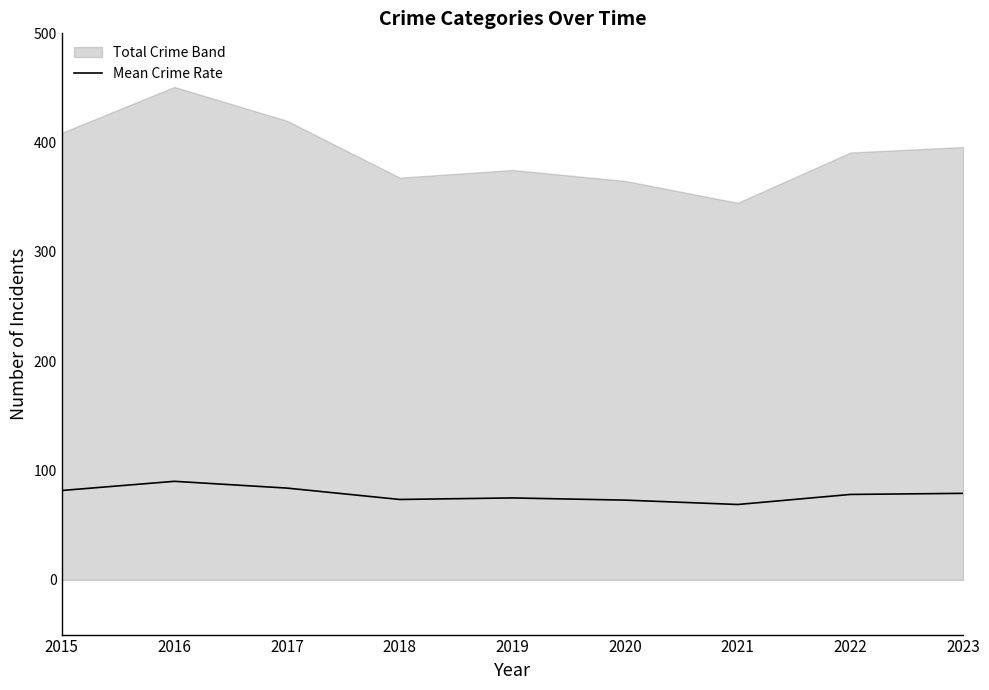

Is it true that the value at 2015 is 81.8?

True